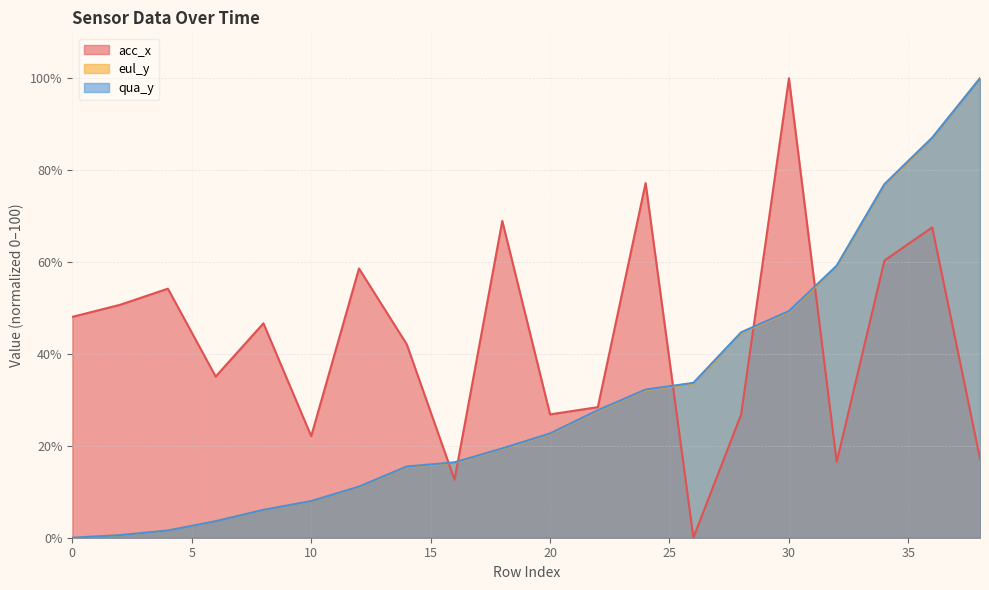

Read the qua_y value at 16.

16.4